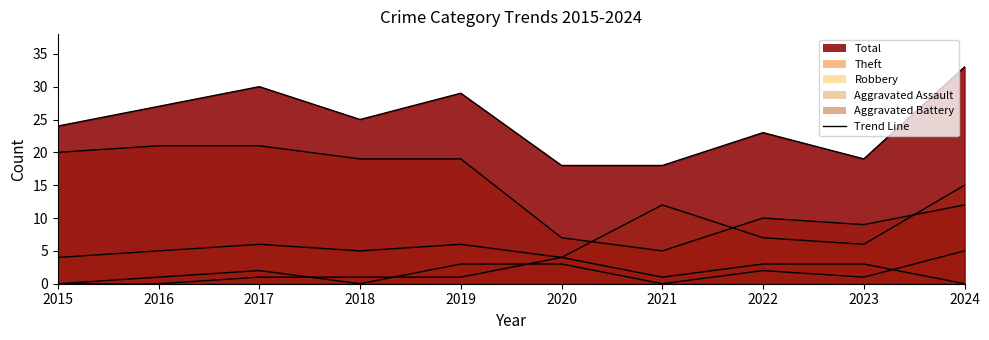

Which series has the largest total across all categories?

Total